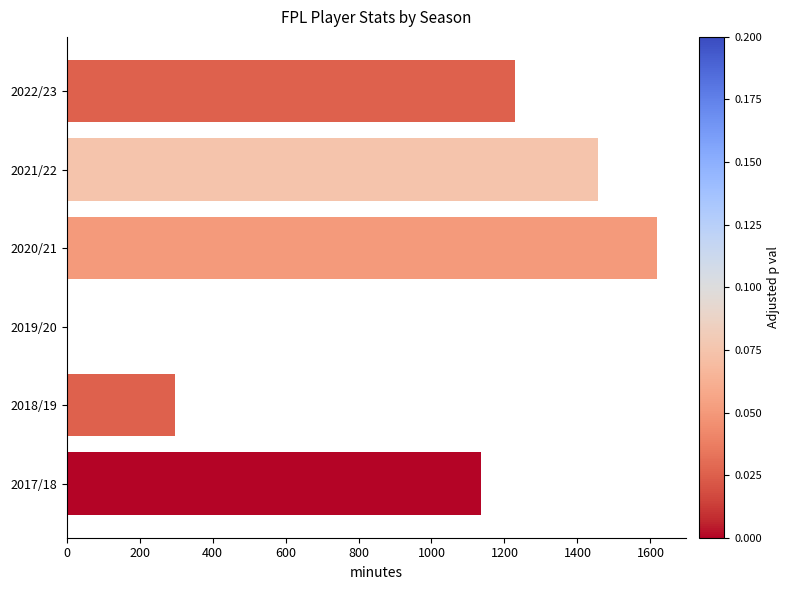

Reading bottom to top, transcribe all the data shown in this chart.

2017/18=1137	2018/19=296	2019/20=0	2020/21=1617	2021/22=1457	2022/23=1230